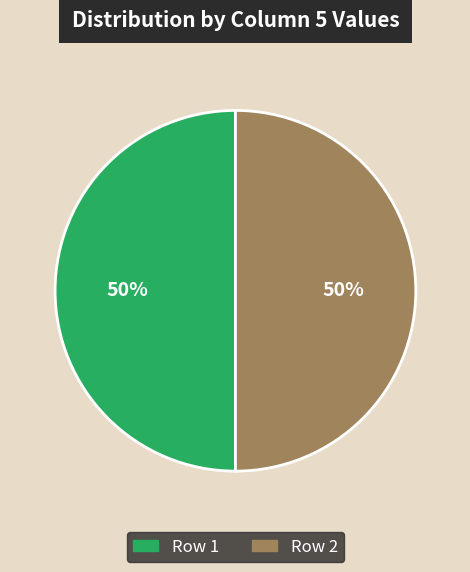

Count the number of slices in the pie.

2